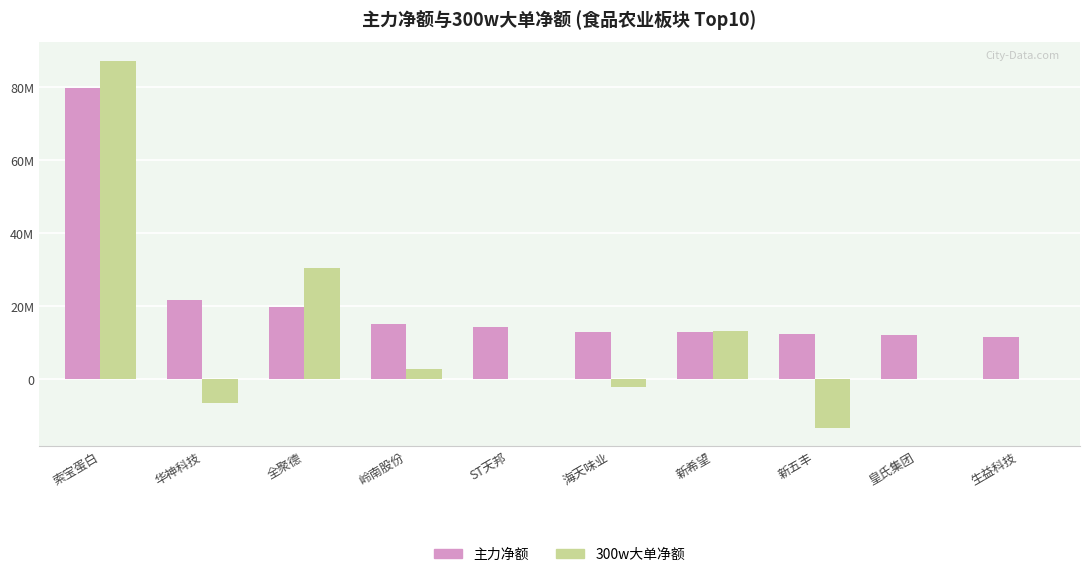

What is the value of the 主力净额 bar at the 1st from the left?

79792805